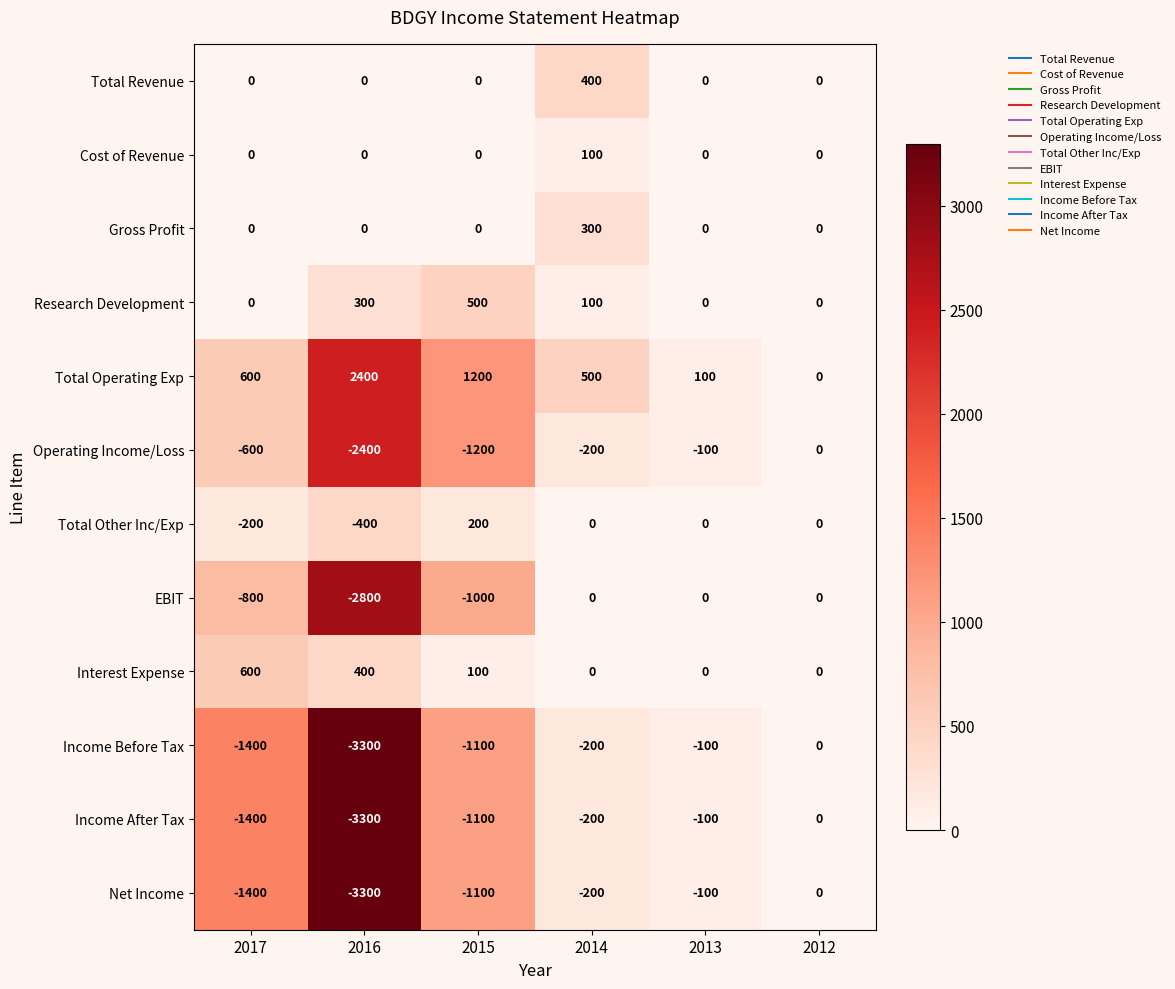

Which category has the highest value in the Gross Profit series?

2014